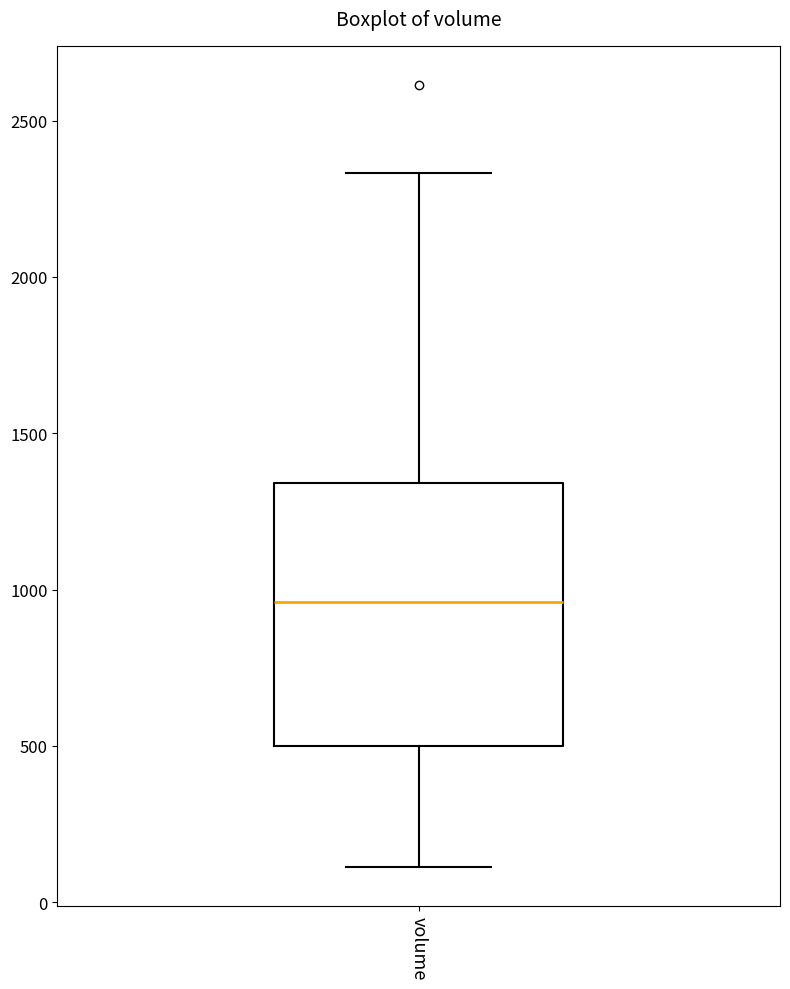

Read this box plot against the y-axis: the position of the median line, the range covered by the box, and the ends of both whiskers. The values are not printed on the chart, so give them approximately, as read against the axis.

median 950, box 500 to 1350, whiskers 100 to 2350